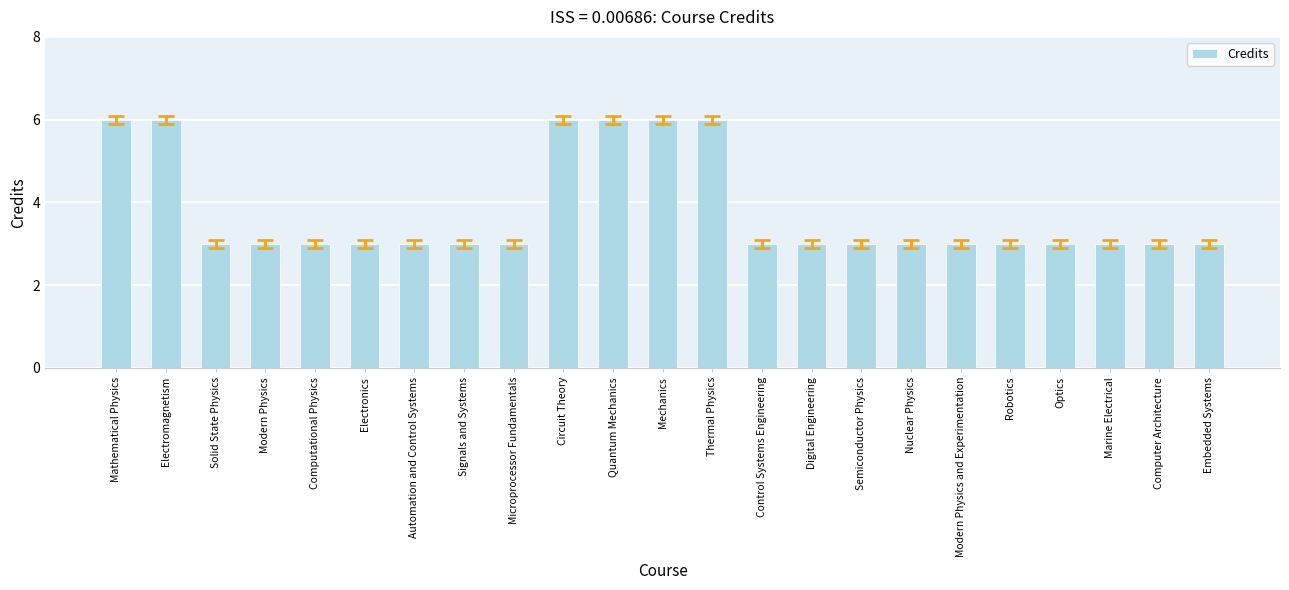

What is the difference between the maximum and minimum values?

3